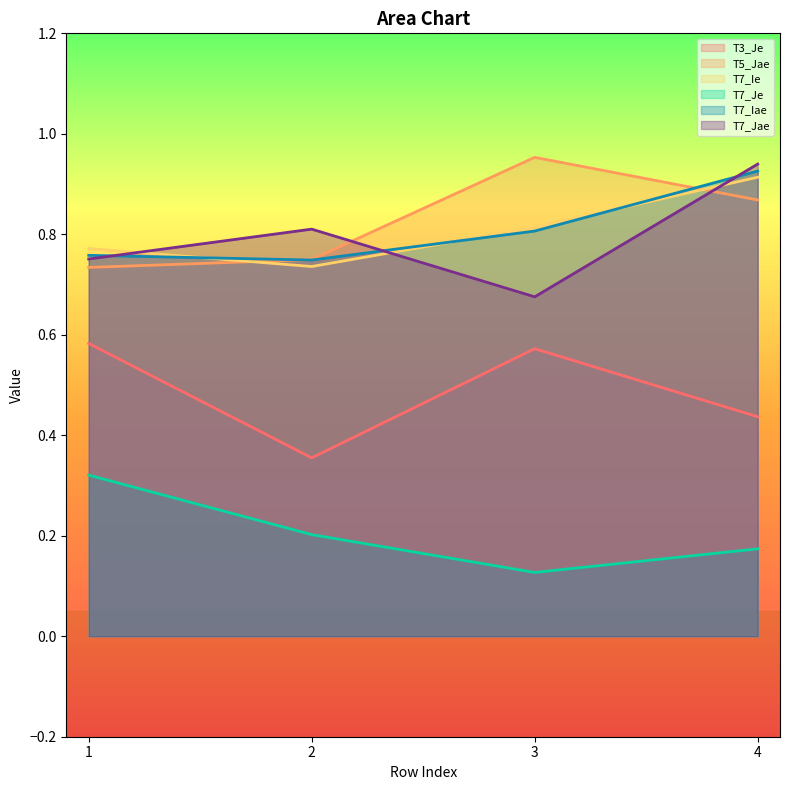

What is the sum of the T7_Jae values at 4 and 2?

1.8